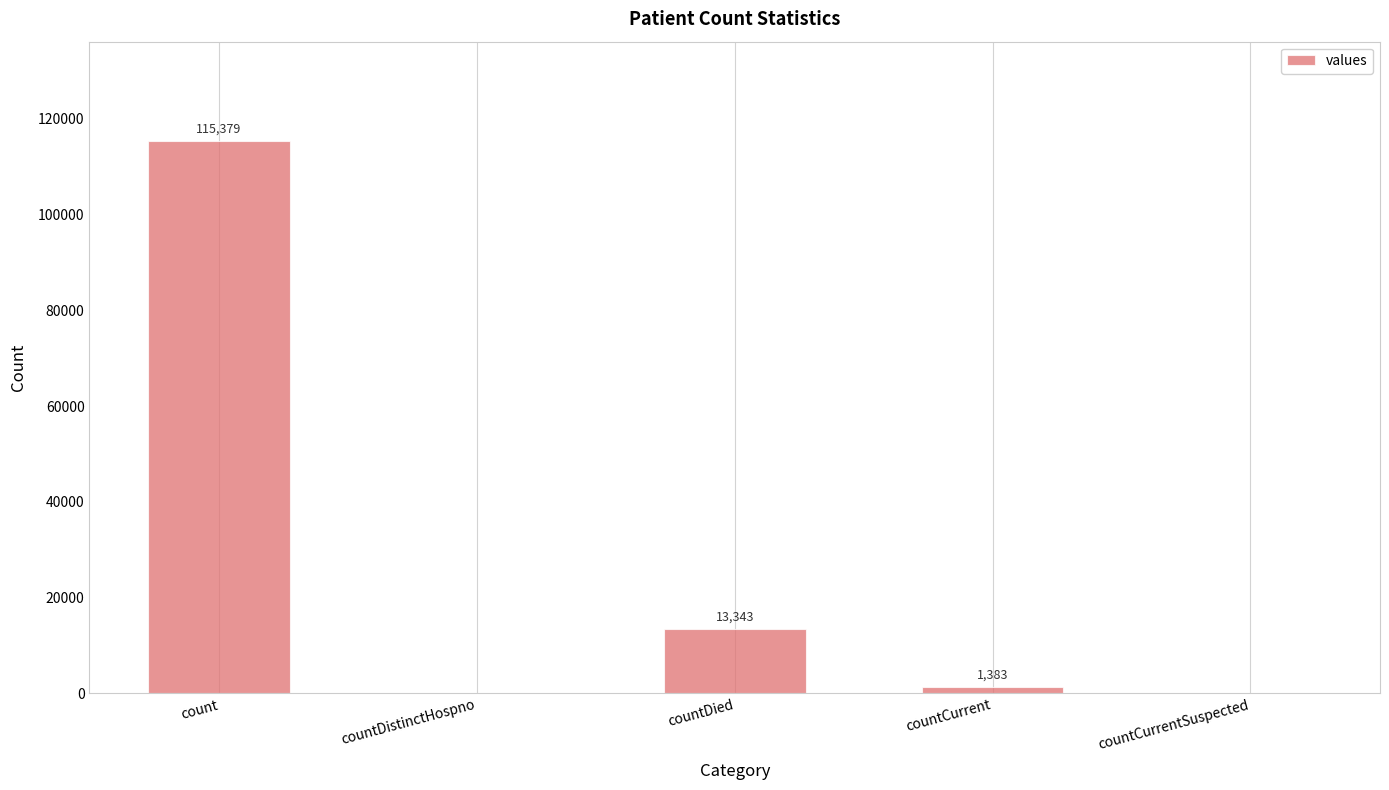

Is it true that the value at countDied is 20990?

False